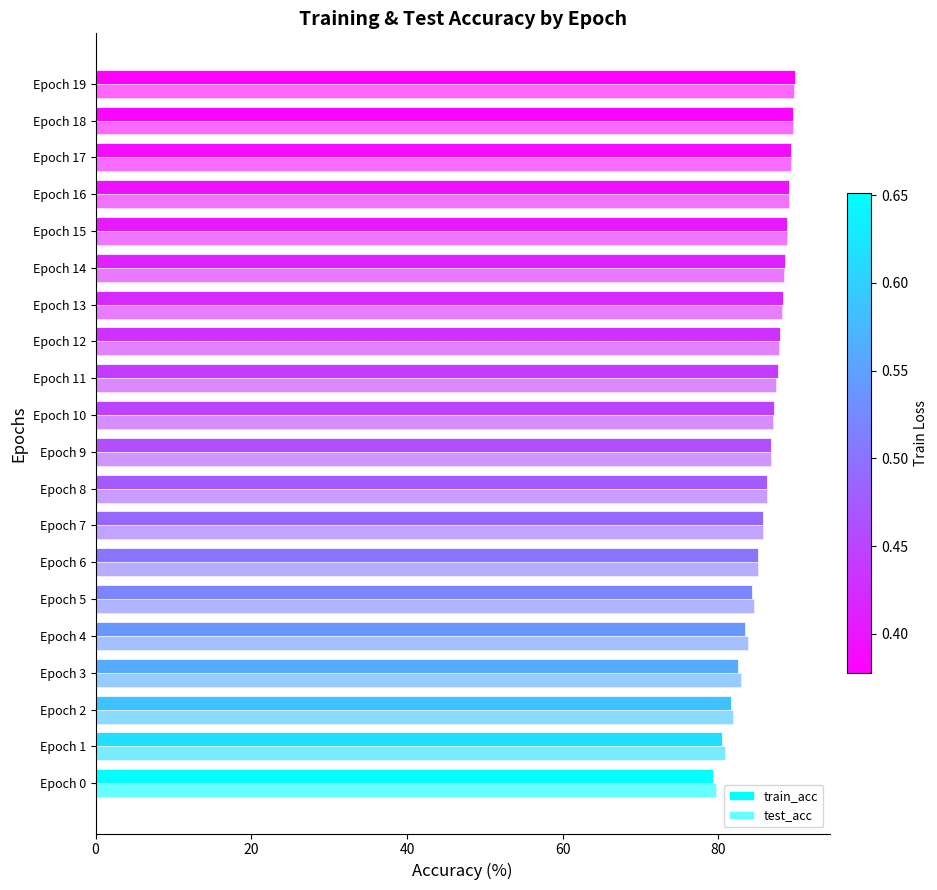

What is the value of the test_acc bar at the 15th from the left?

88.5